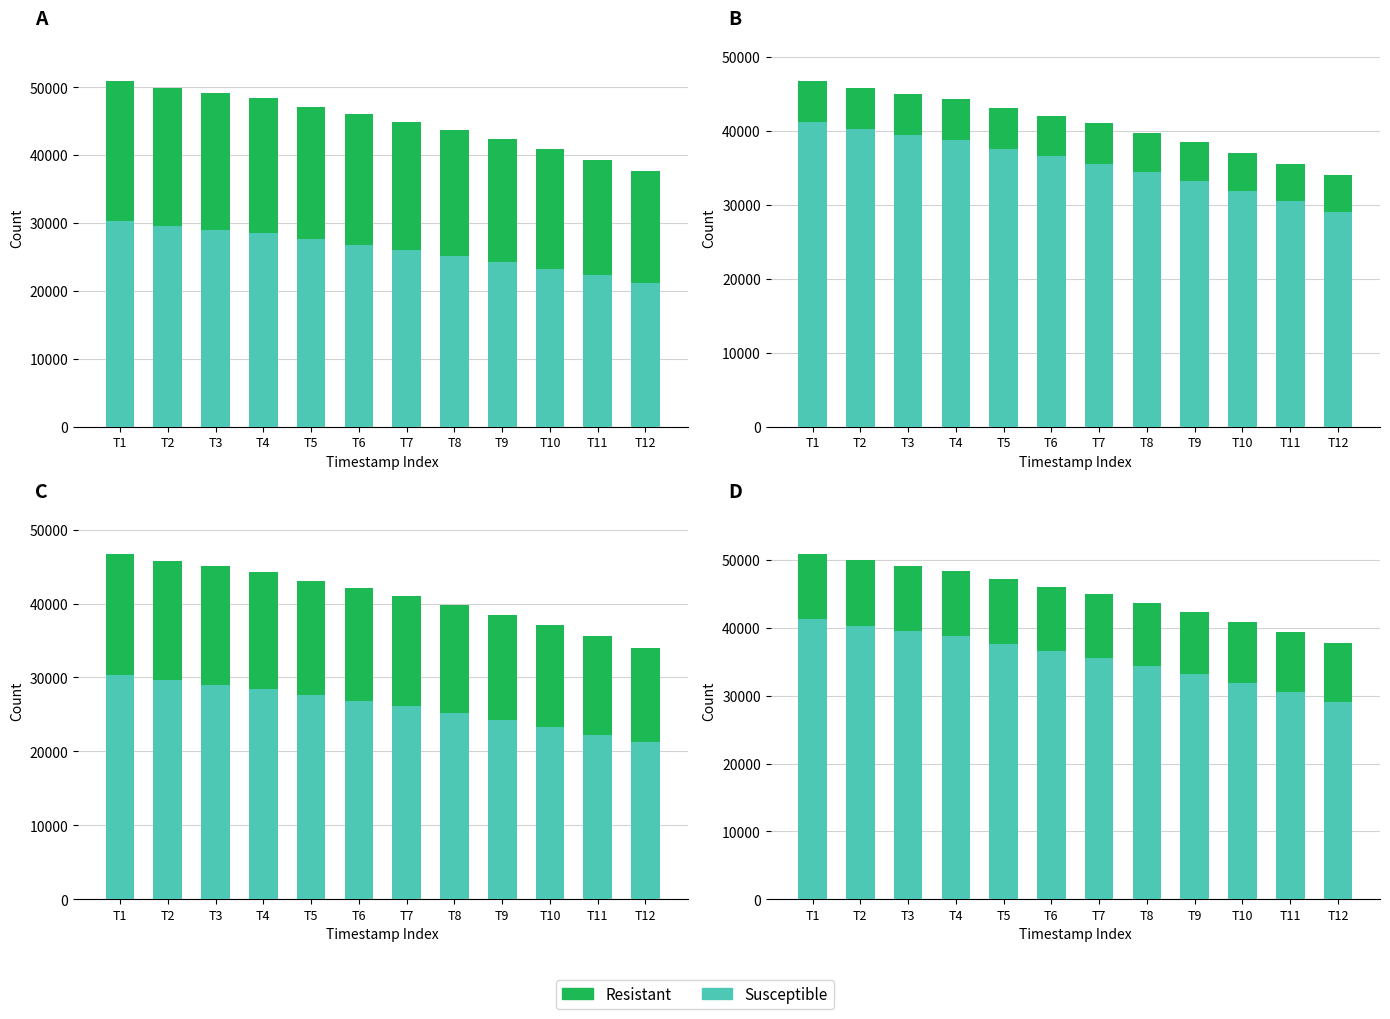

At which label is Susceptible closest to 35145?

T7